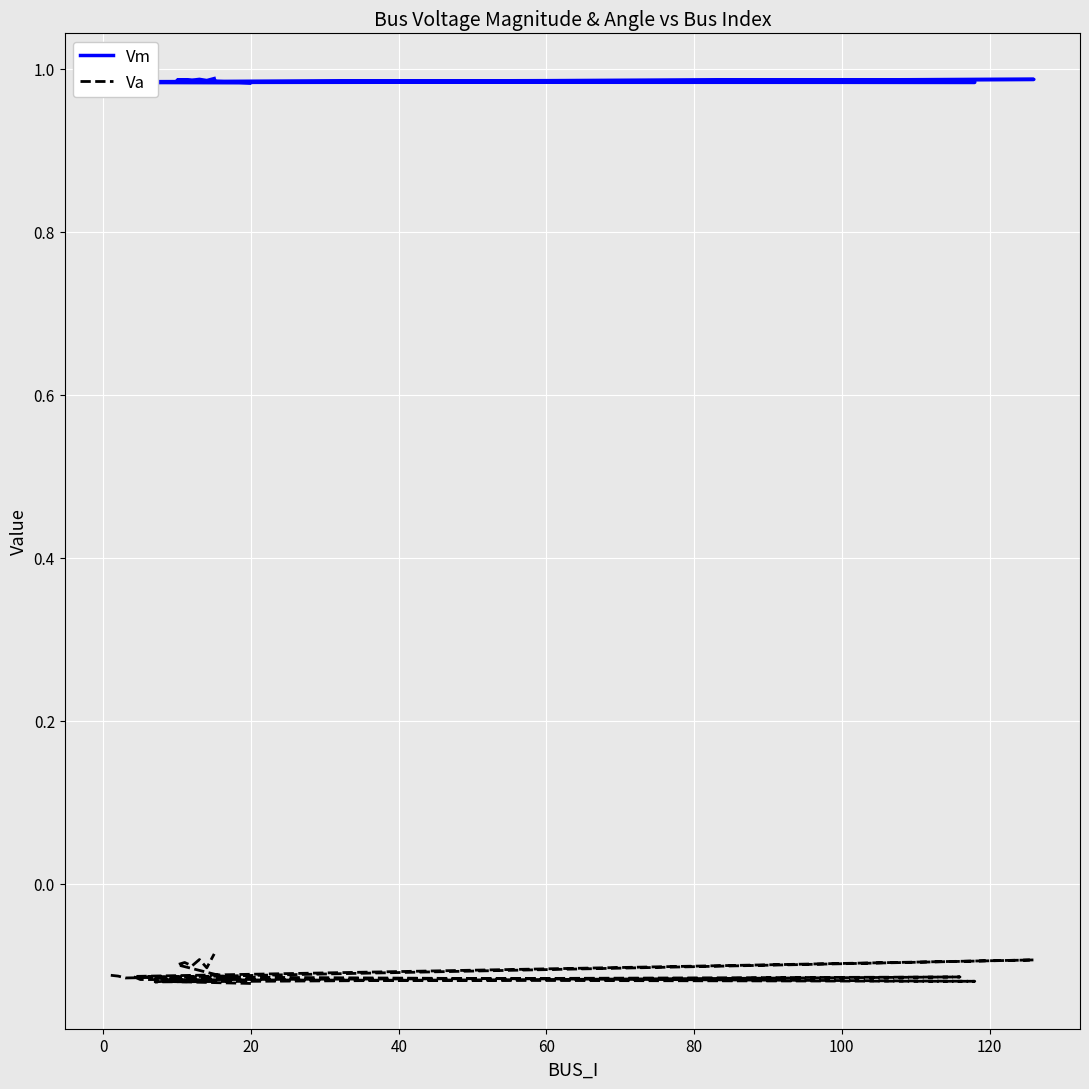

True or false: Va and Vm cross at least once.

False